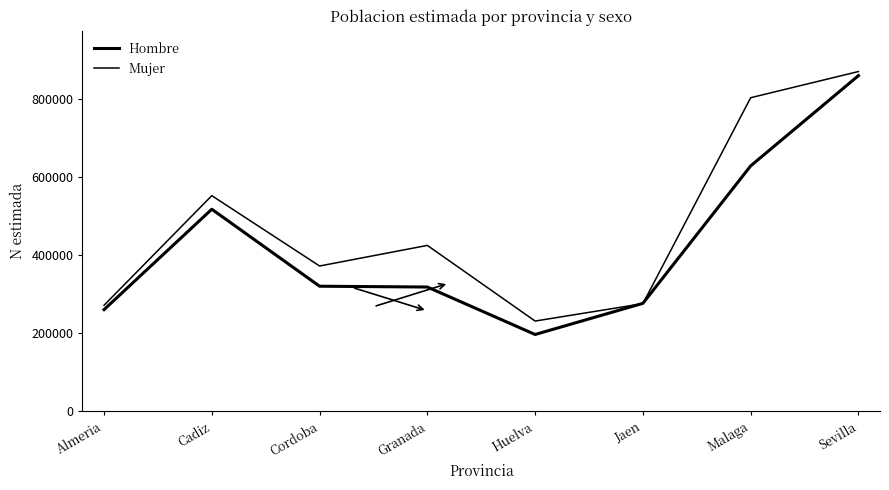

Where does the Mujer series first go above 424510?

Cadiz